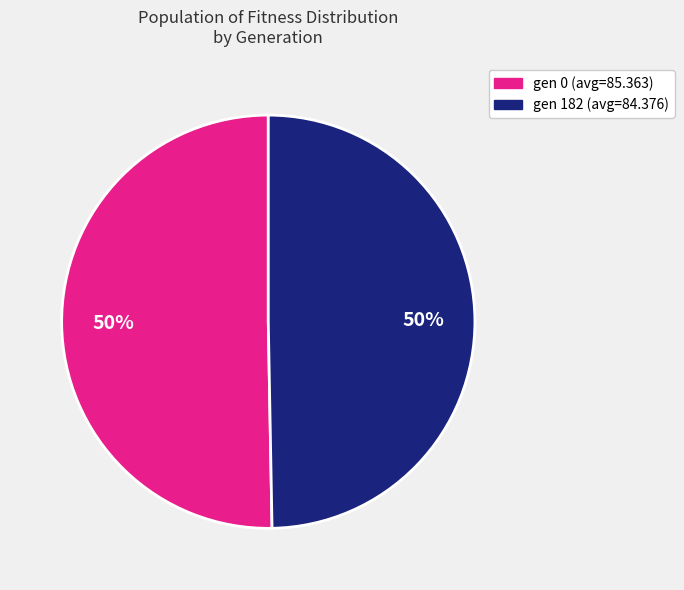

What is the ratio of the value at gen 182 (avg=84.376) to the value at gen 0 (avg=85.363)?

1.0